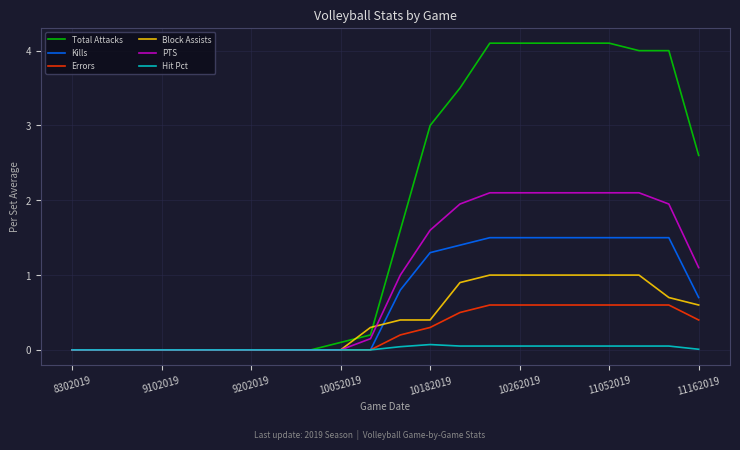

Which series has the largest total across all categories?

Total Attacks